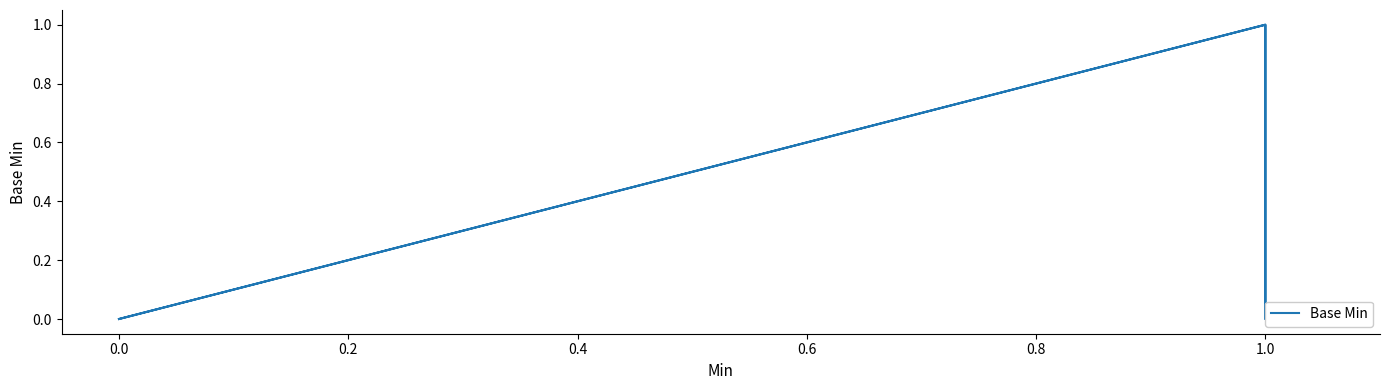

How many interior local peaks (higher than both neighbors) does the data have?

2